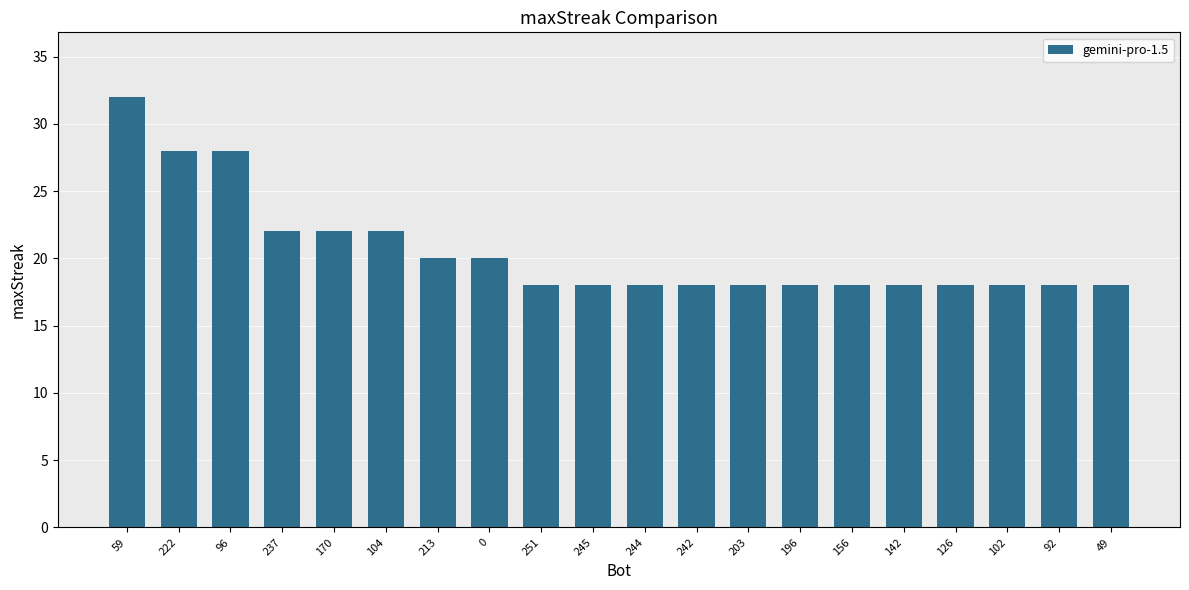

Reading right to left, transcribe all the data shown in this chart.

49=18	92=18	102=18	126=18	142=18	156=18	196=18	203=18	242=18	244=18	245=18	251=18	0=20	213=20	104=22	170=22	237=22	96=28	222=28	59=32